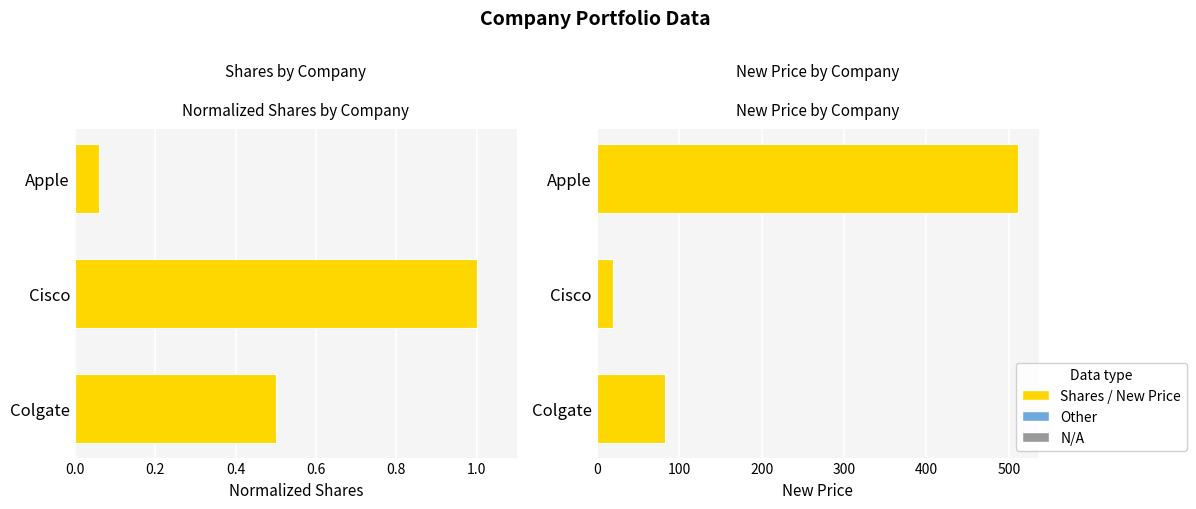

What is the value of the Shares bar at the 2nd from the left?

1.0